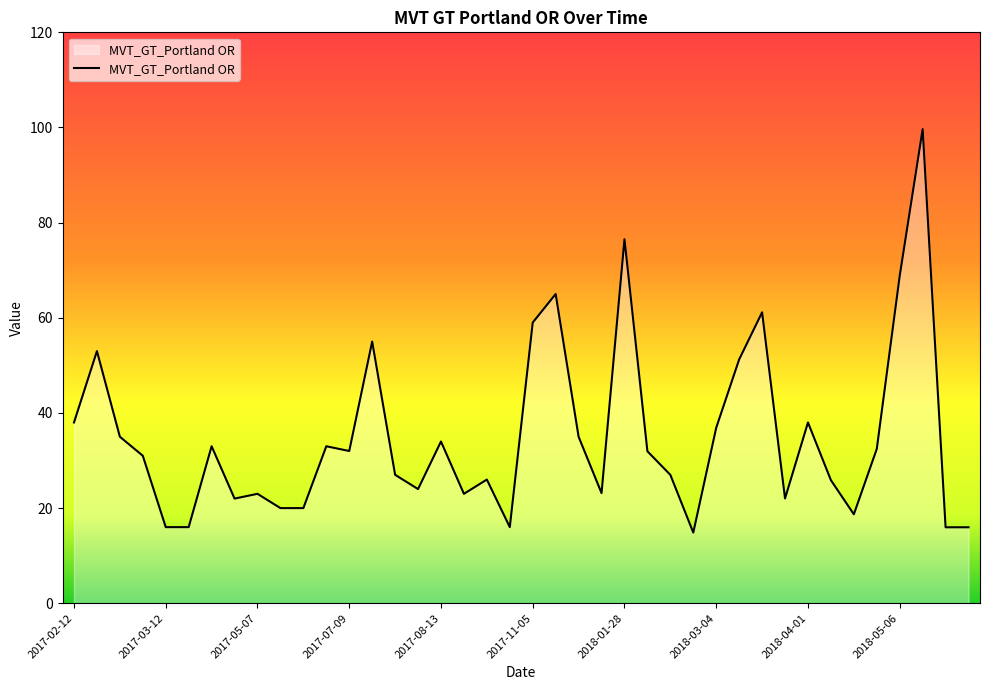

What is the difference between the maximum and minimum values?

84.8